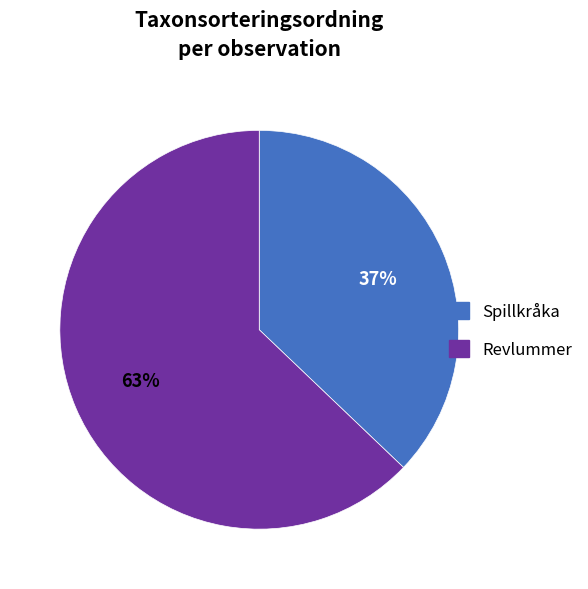

Does any single category account for the majority?

Yes